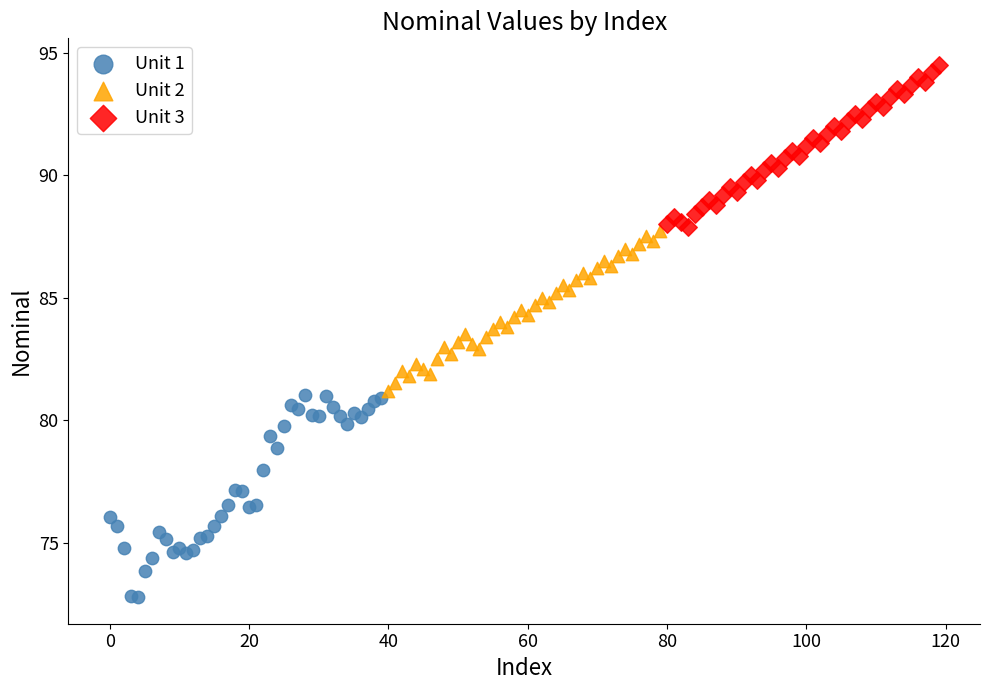

Which series contains the lowest Y value?

Unit 1